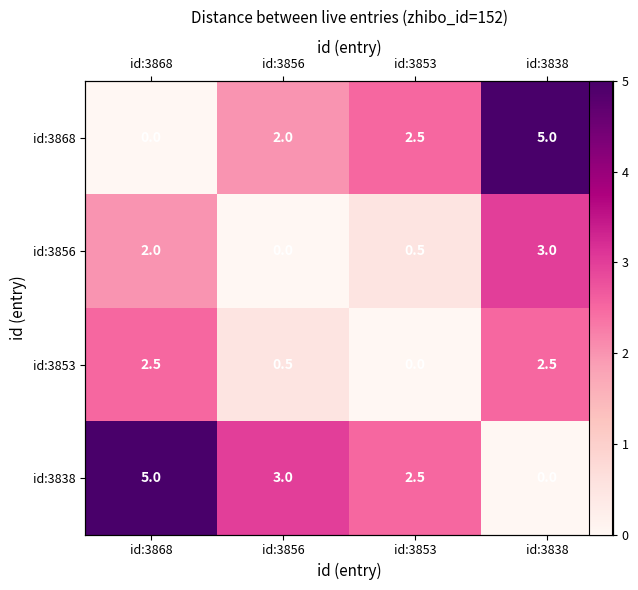

How many series are shown in this chart?

4